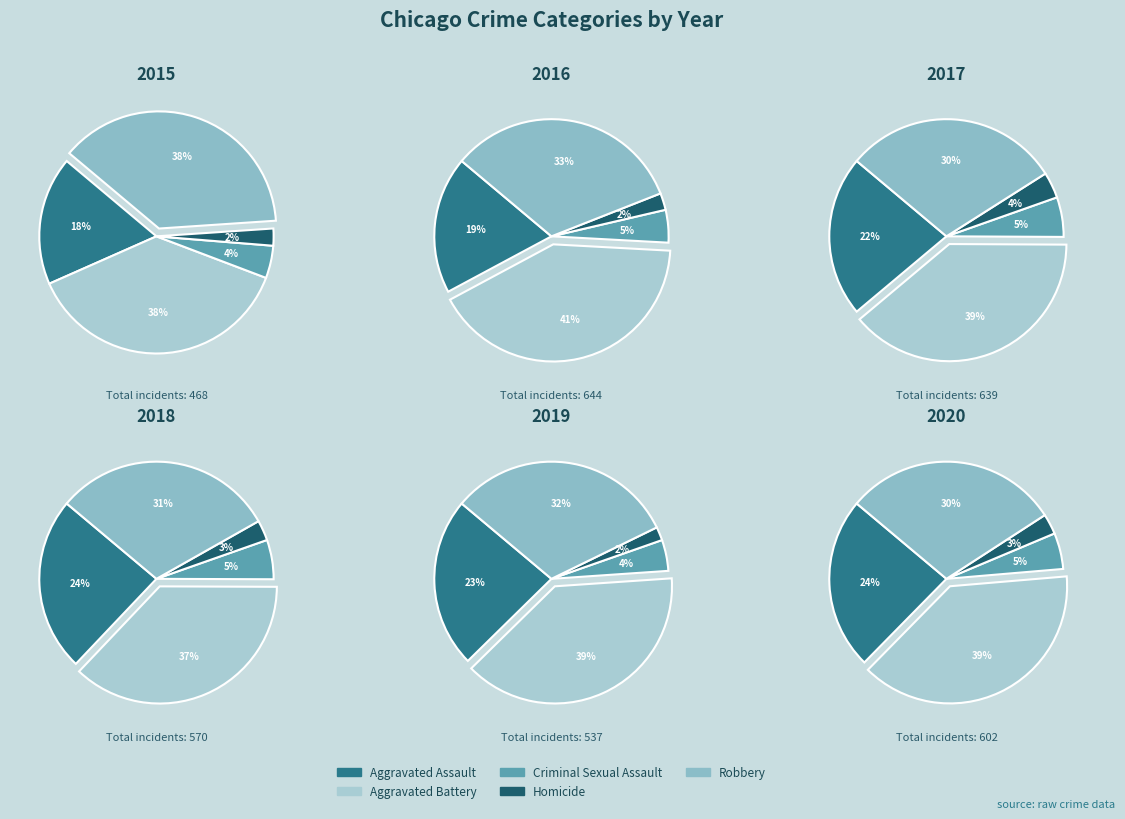

What is the largest slice in the pie chart?

Aggravated Battery